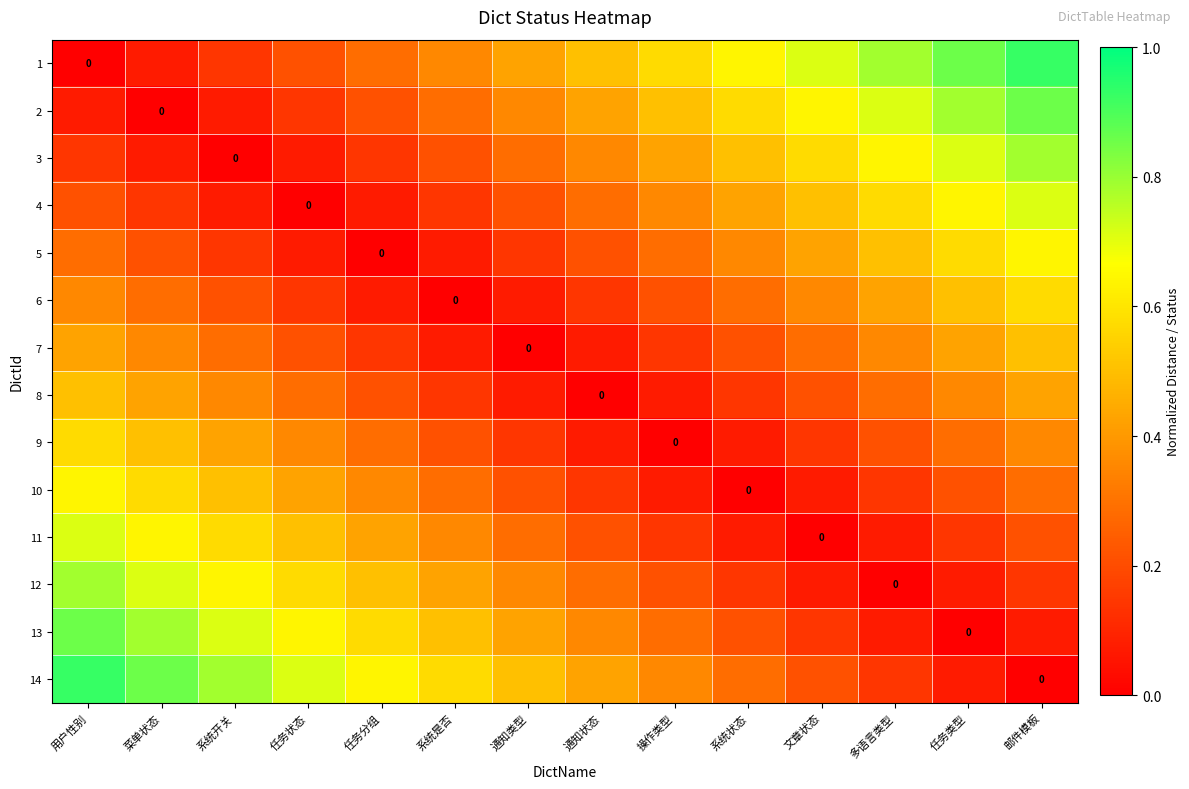

What is the spread (max minus min) of values at 任务类型?

0.9